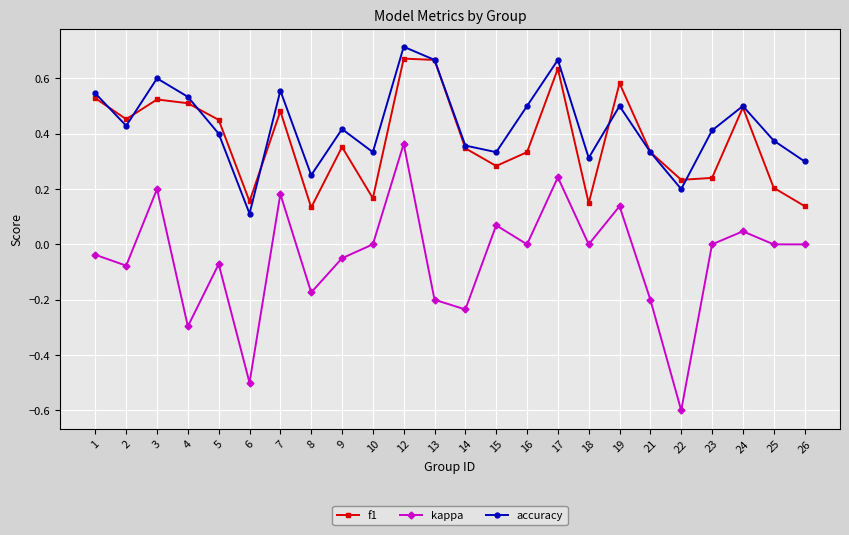

True or false: accuracy has a value of 0.3 at 15.

True